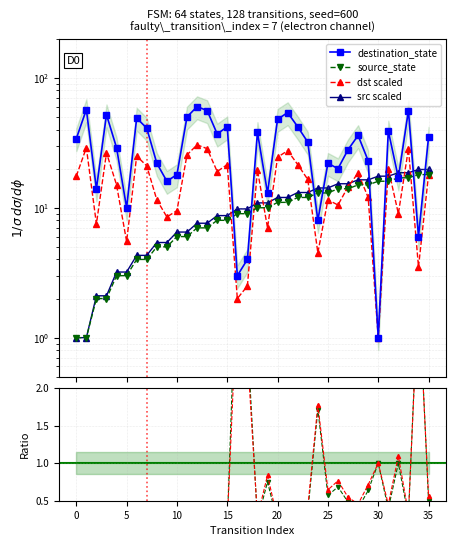

True or false: source_state and scaled ratio intersect in this chart.

False